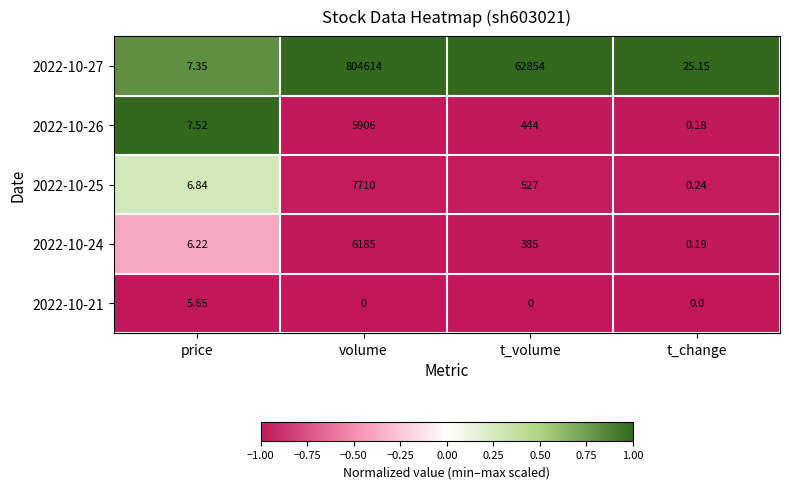

At which label is 2022-10-27 closest to 402310?

t_volume